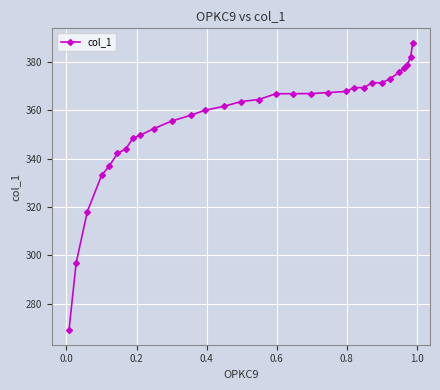

Does the chart display data point markers on the line(s)?

Yes